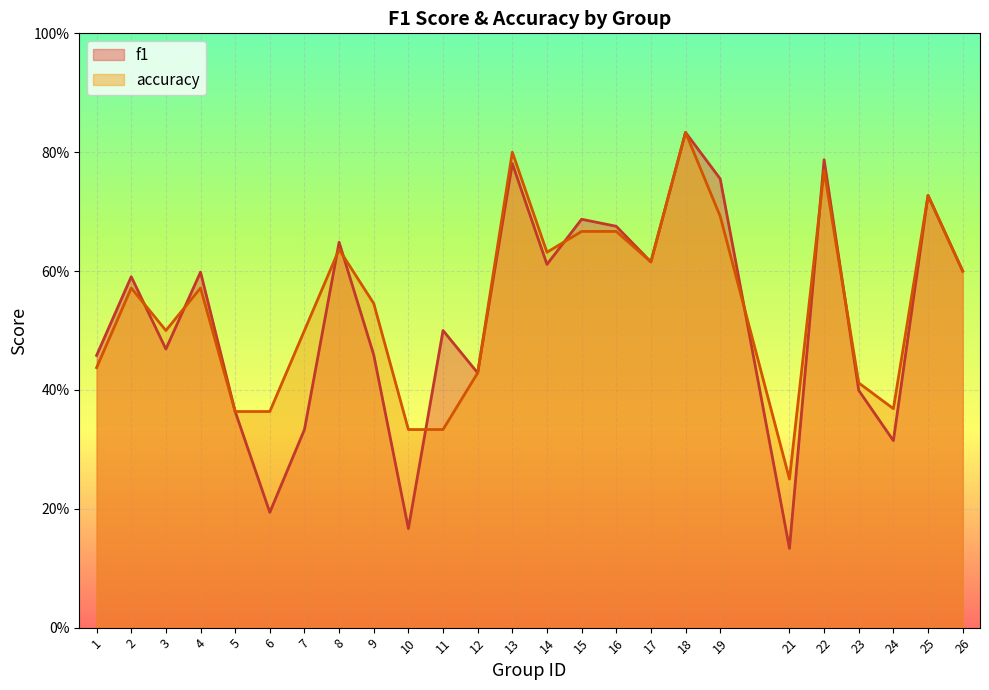

Is it true that accuracy equals 0.1 at 5?

False